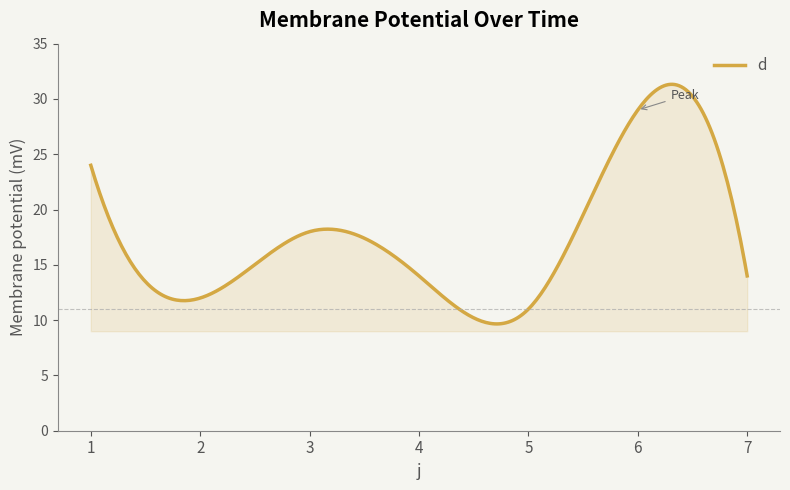

How many lines are shown in the chart?

1